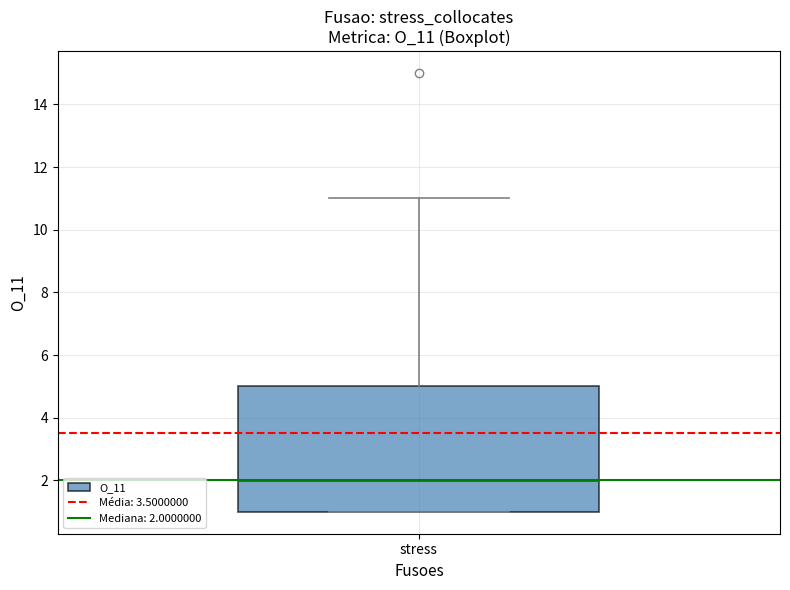

Read this box plot against the y-axis: the position of the median line, the range covered by the box, and the ends of both whiskers. The values are not printed on the chart, so give them approximately, as read against the axis.

median 2, box 1 to 5, whiskers 1 to 11